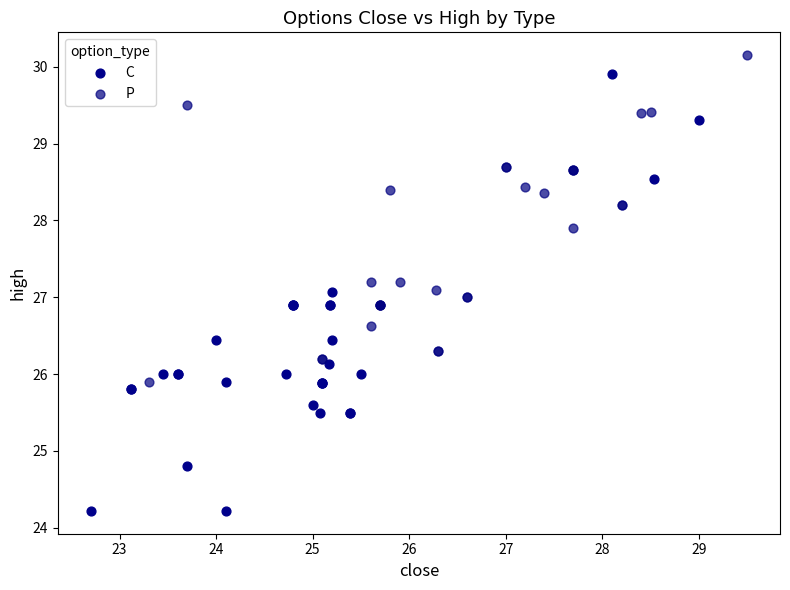

Which series reaches the maximum Y coordinate?

P